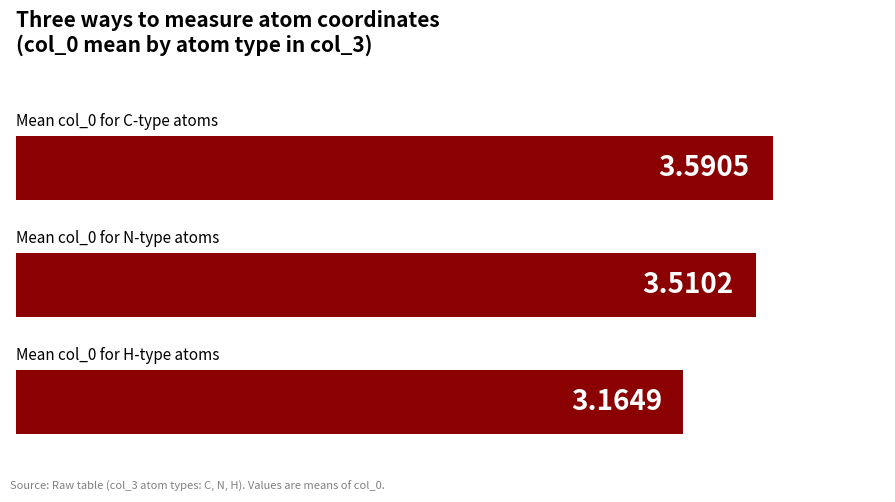

How many bars are there in total?

3